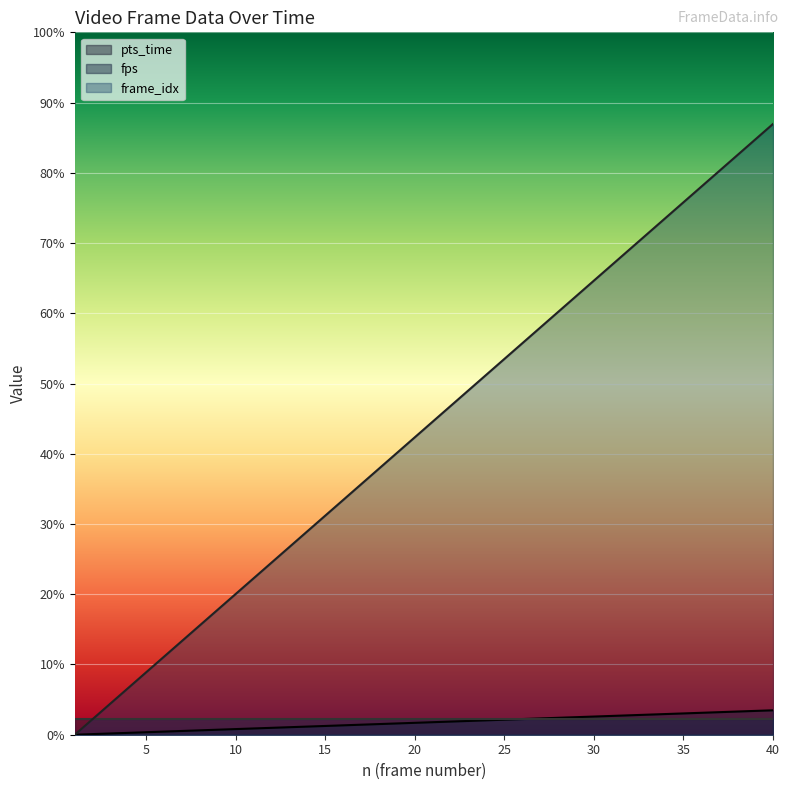

What are all the series names shown in the legend?

pts_time, fps, frame_idx